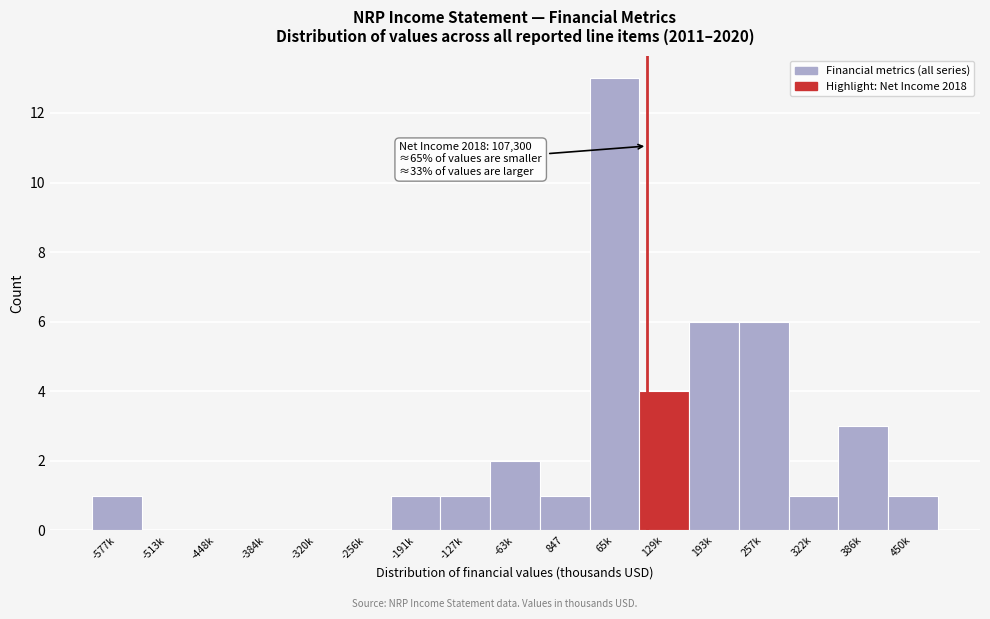

Reading left to right, list all the values displayed in this chart.

-577k=1	-513k=0	-448k=0	-384k=0	-320k=0	-256k=0	-191k=1	-127k=1	-63k=2	847=1	65k=13	129k=4	193k=6	257k=6	322k=1	386k=3	450k=1